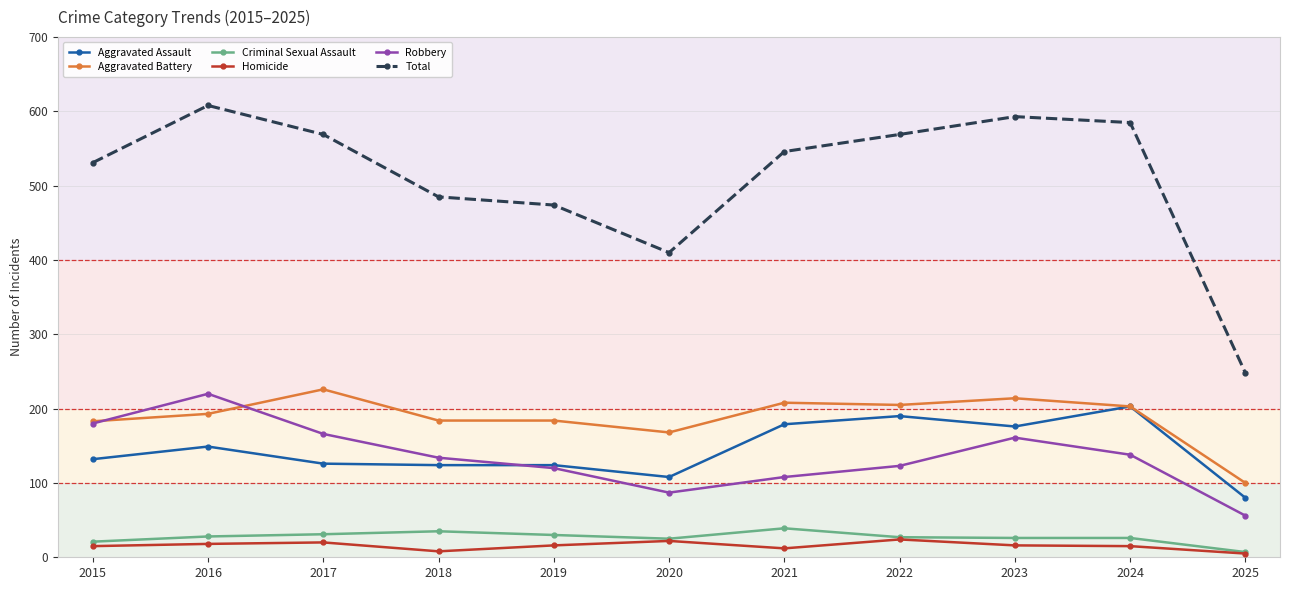

At how many categories does at least one series exceed 382?

10